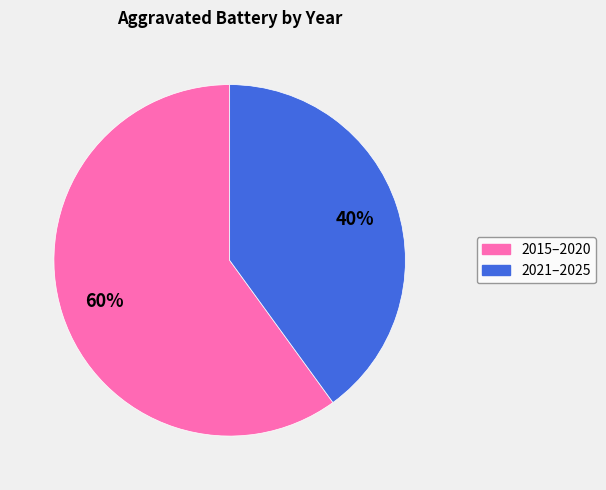

Which slice is the smallest?

2021–2025